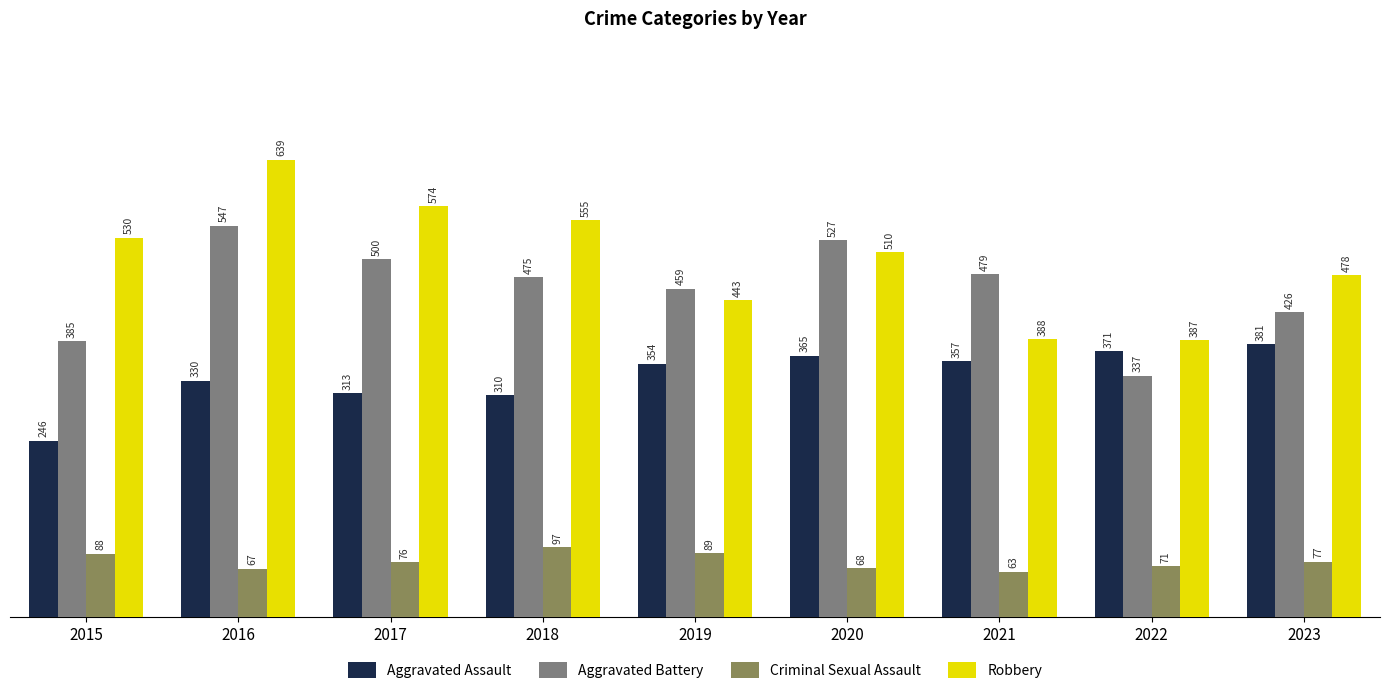

Rank the categories by Robbery value from highest to lowest.

2016, 2017, 2018, 2015, 2020, 2023, 2019, 2021, 2022